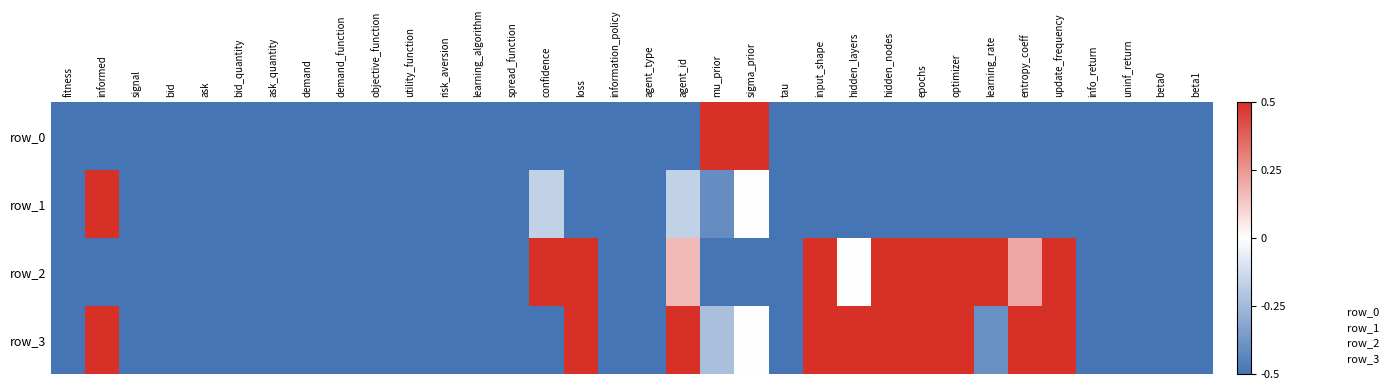

Is the value of row_2 at signal greater than the value of row_1 at mu_prior?

No